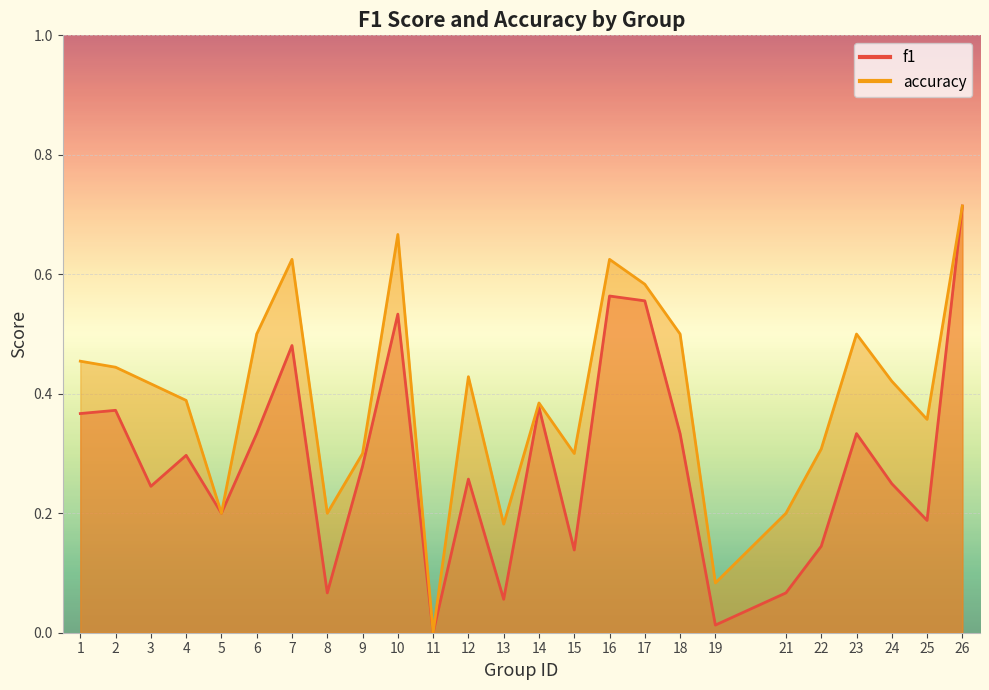

List the labels in order of f1 value, smallest first.

11, 19, 13, 8, 21, 15, 22, 25, 5, 3, 24, 12, 9, 4, 6, 18, 23, 1, 2, 14, 7, 10, 17, 16, 26